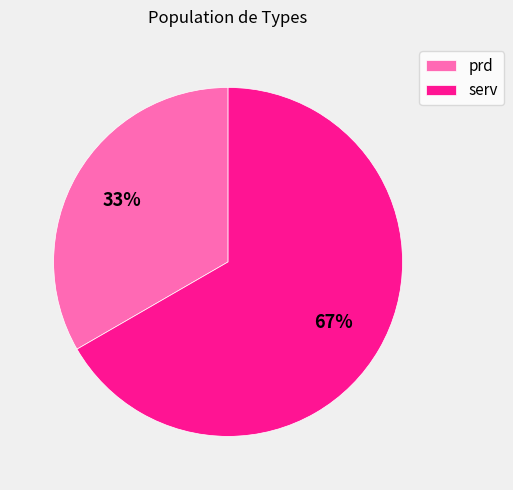

Is there a majority slice in this chart?

Yes